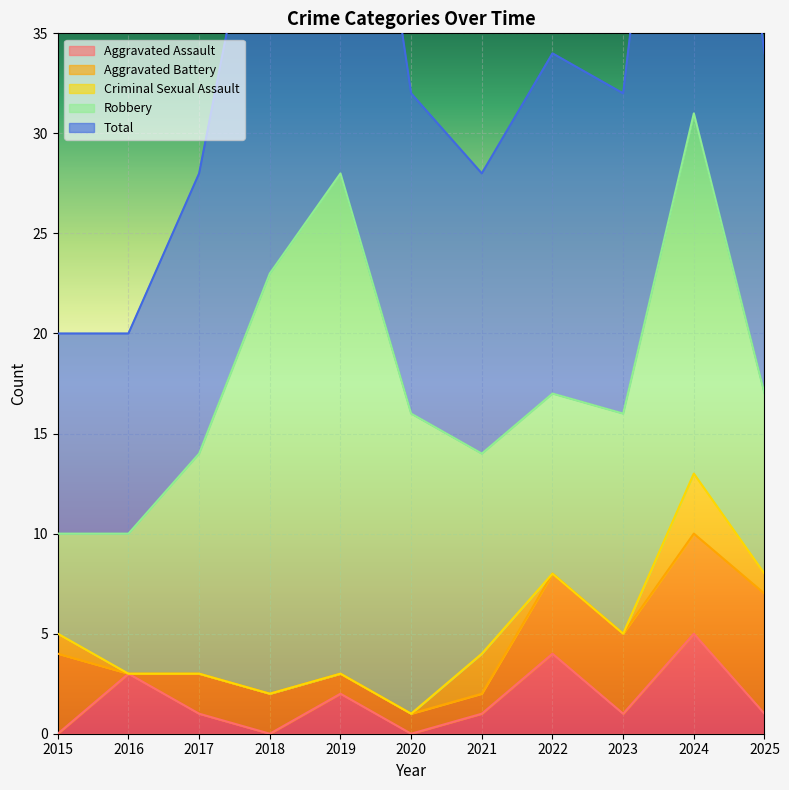

How many lines are shown in the chart?

5